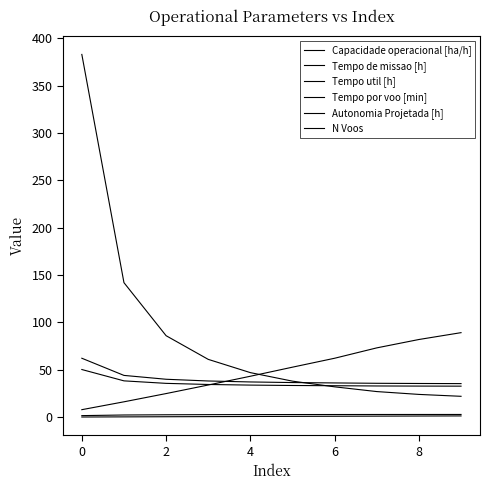

Does the chart display data point markers on the line(s)?

No